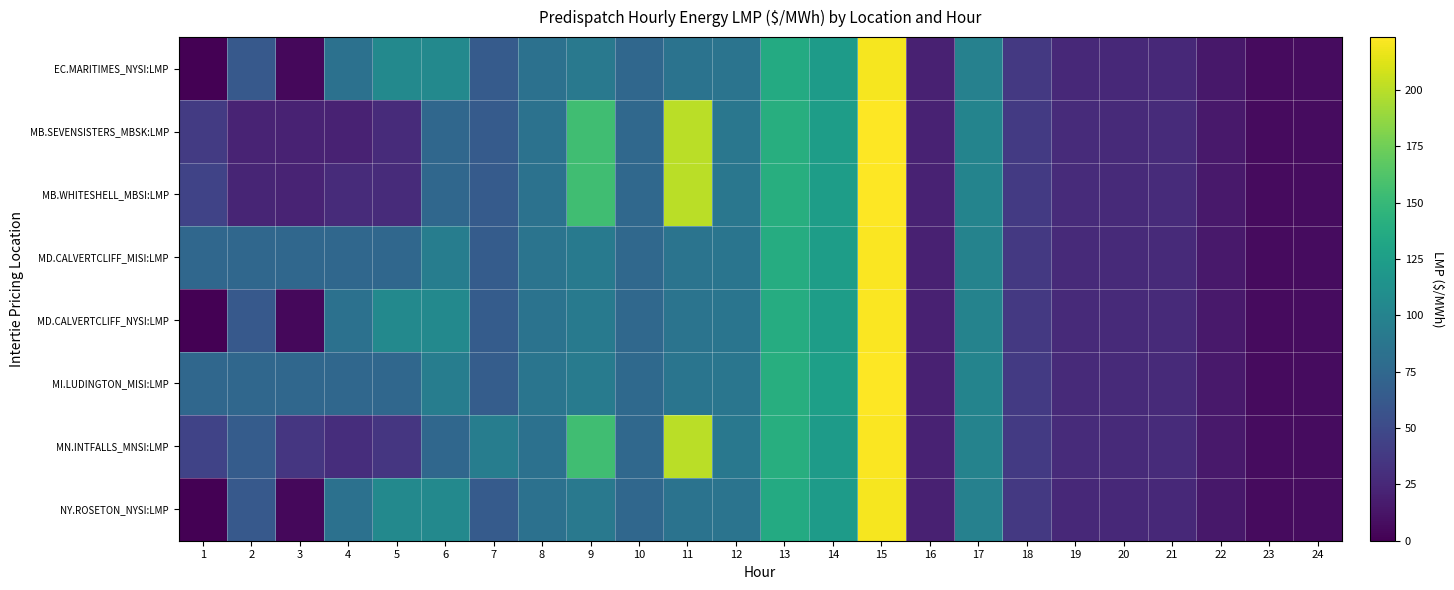

Reading left to right, extract all data points from this chart.

EC.MARITIMES_NYSI:LMP: 1=0.0	2=62.3	3=5.0	4=83.2	5=105.2	6=105.2	7=64.3	8=83.6	9=90.4	10=74.6	11=85.0	12=85.7	13=136.7	14=123.0	15=220.7	16=20.2	17=98.4	18=37.0	19=26.1	20=26.1	21=26.1	22=14.7	23=6.5	24=7.1
MB.SEVENSISTERS_MBSK:LMP: 1=39.1	2=22.4	3=21.8	4=21.2	5=27.3	6=75.0	7=64.5	8=84.4	9=155.0	10=75.8	11=200.0	12=88.6	13=140.2	14=124.4	15=222.8	16=21.0	17=100.7	18=38.1	19=27.3	20=27.0	21=27.1	22=15.5	23=6.8	24=7.4
MB.WHITESHELL_MBSI:LMP: 1=45.0	2=22.8	3=22.6	4=27.1	5=27.3	6=75.0	7=64.5	8=84.4	9=155.0	10=75.8	11=200.0	12=88.7	13=140.2	14=124.4	15=222.8	16=21.0	17=100.7	18=38.2	19=27.3	20=27.0	21=27.1	22=15.5	23=7.0	24=7.4
MD.CALVERTCLIFF_MISI:LMP: 1=75.0	2=75.0	3=75.0	4=75.0	5=74.9	6=94.8	7=64.9	8=85.6	9=91.5	10=75.5	11=86.1	12=86.7	13=138.5	14=124.5	15=222.0	16=20.5	17=99.6	18=37.4	19=26.4	20=26.4	21=26.5	22=14.9	23=6.5	24=7.2
MD.CALVERTCLIFF_NYSI:LMP: 1=0.0	2=62.4	3=5.1	4=83.2	5=105.3	6=105.3	7=64.9	8=84.7	9=91.5	10=75.5	11=86.1	12=86.7	13=138.5	14=124.5	15=222.0	16=20.5	17=99.6	18=37.4	19=26.4	20=26.4	21=26.5	22=14.9	23=6.5	24=7.2
MI.LUDINGTON_MISI:LMP: 1=75.0	2=75.0	3=75.0	4=75.0	5=75.0	6=95.0	7=65.6	8=86.9	9=92.8	10=76.4	11=87.1	12=87.7	13=140.4	14=126.2	15=223.4	16=20.8	17=100.9	18=37.9	19=26.8	20=26.8	21=26.9	22=15.1	23=6.6	24=7.2
MN.INTFALLS_MNSI:LMP: 1=45.0	2=65.0	3=35.0	4=29.3	5=35.0	6=74.8	7=95.0	8=83.2	9=155.0	10=75.2	11=200.0	12=89.1	13=140.1	14=123.0	15=222.1	16=21.1	17=100.3	18=38.2	19=27.6	20=27.0	21=27.2	22=15.7	23=7.0	24=7.4
NY.ROSETON_NYSI:LMP: 1=0.0	2=62.3	3=5.0	4=83.2	5=105.2	6=105.2	7=64.3	8=83.6	9=90.4	10=74.6	11=85.0	12=85.7	13=136.7	14=123.0	15=220.7	16=20.2	17=98.4	18=37.0	19=26.1	20=26.1	21=26.1	22=14.7	23=6.5	24=7.1